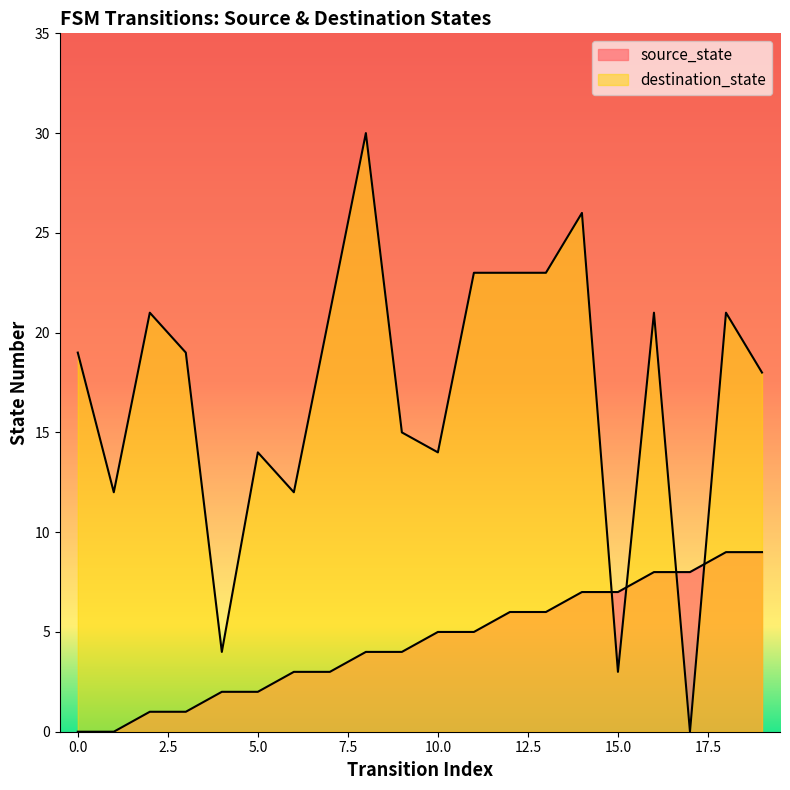

What is the spread (max minus min) of values at 16?

13